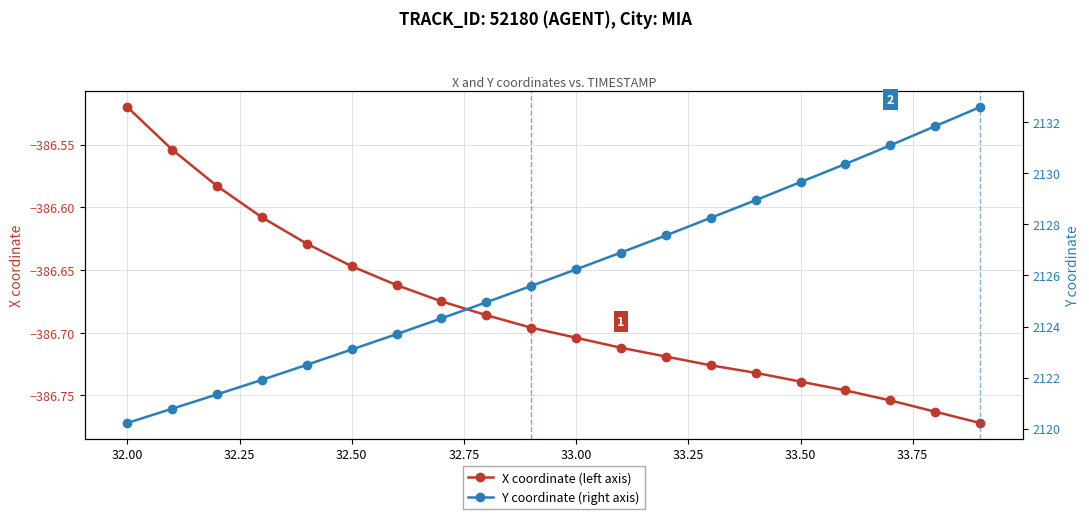

True or false: X coordinate (left axis) has more than 0 points higher than both neighbors.

False